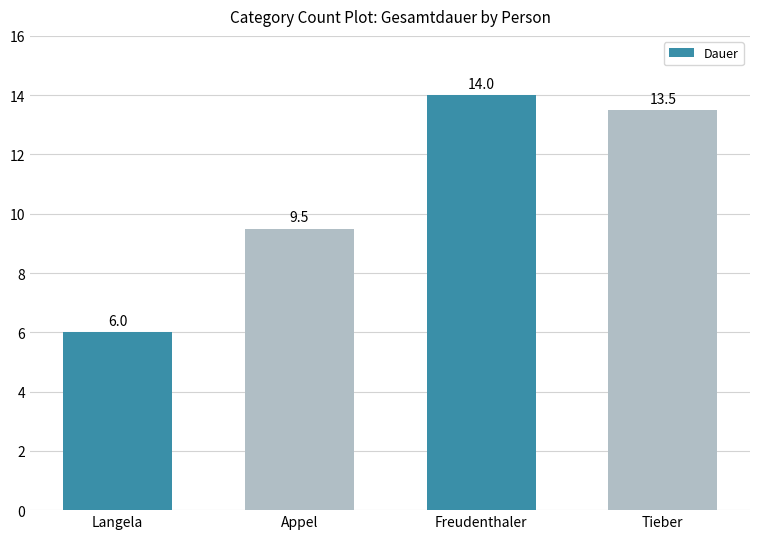

List the labels in order of value, smallest first.

Langela, Appel, Tieber, Freudenthaler